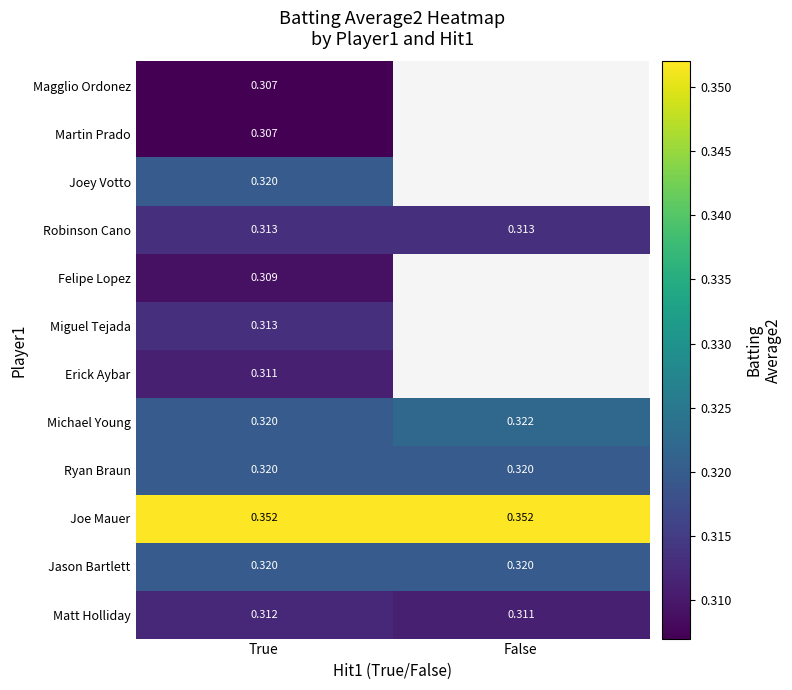

What is the minimum value for Miguel Tejada?

0.3